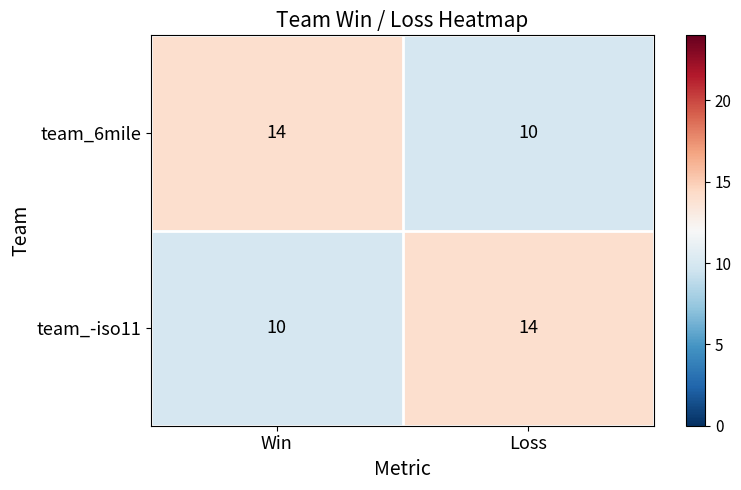

What is the greatest value displayed?

14